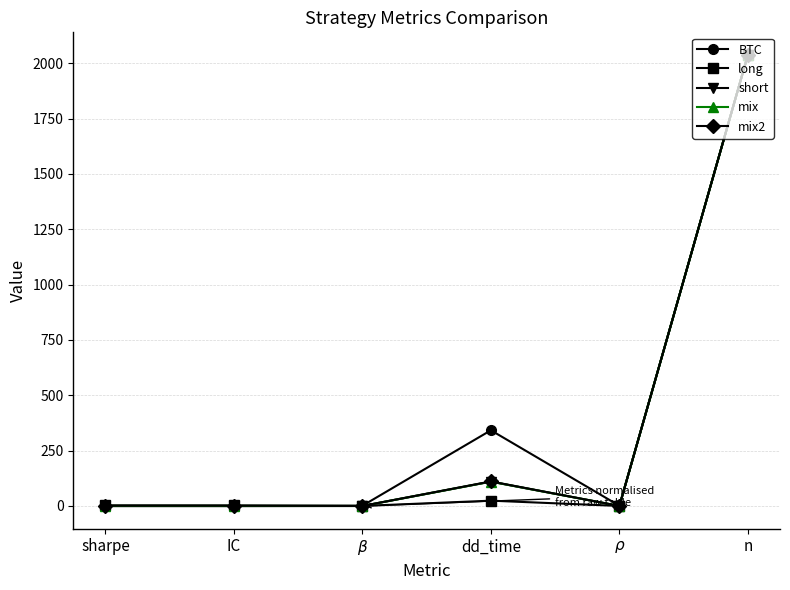

What is the label of the 3rd point from the right?

dd_time